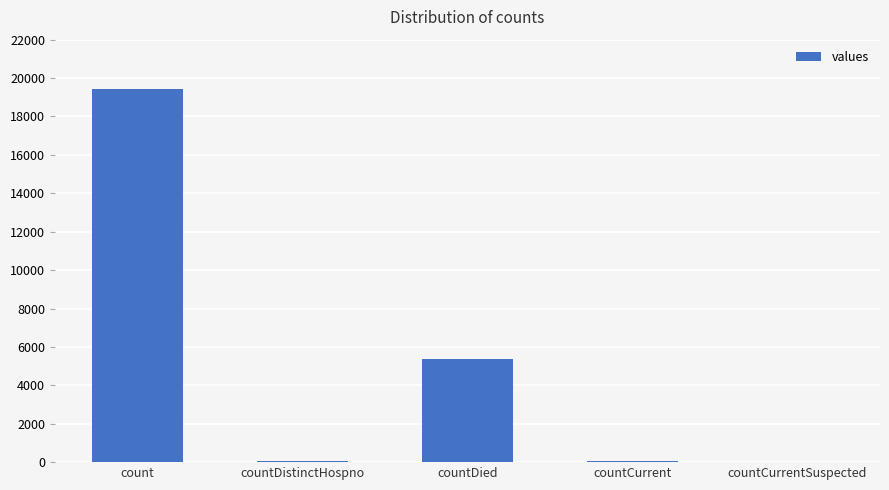

At which label is the value closest to 9710?

countDied